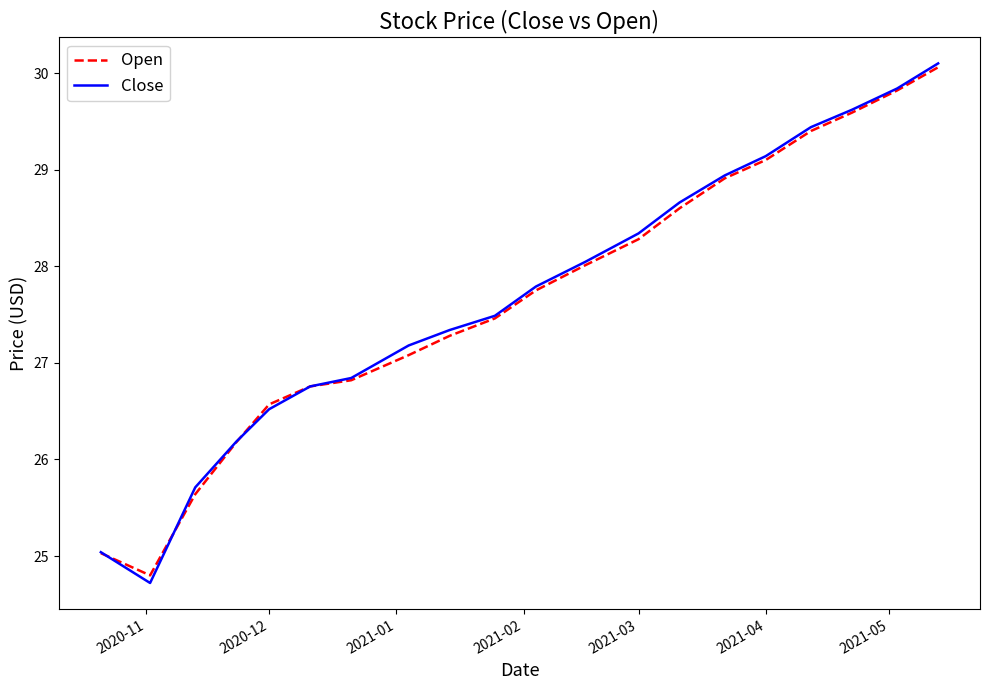

Which series has the largest range (max minus min)?

Close